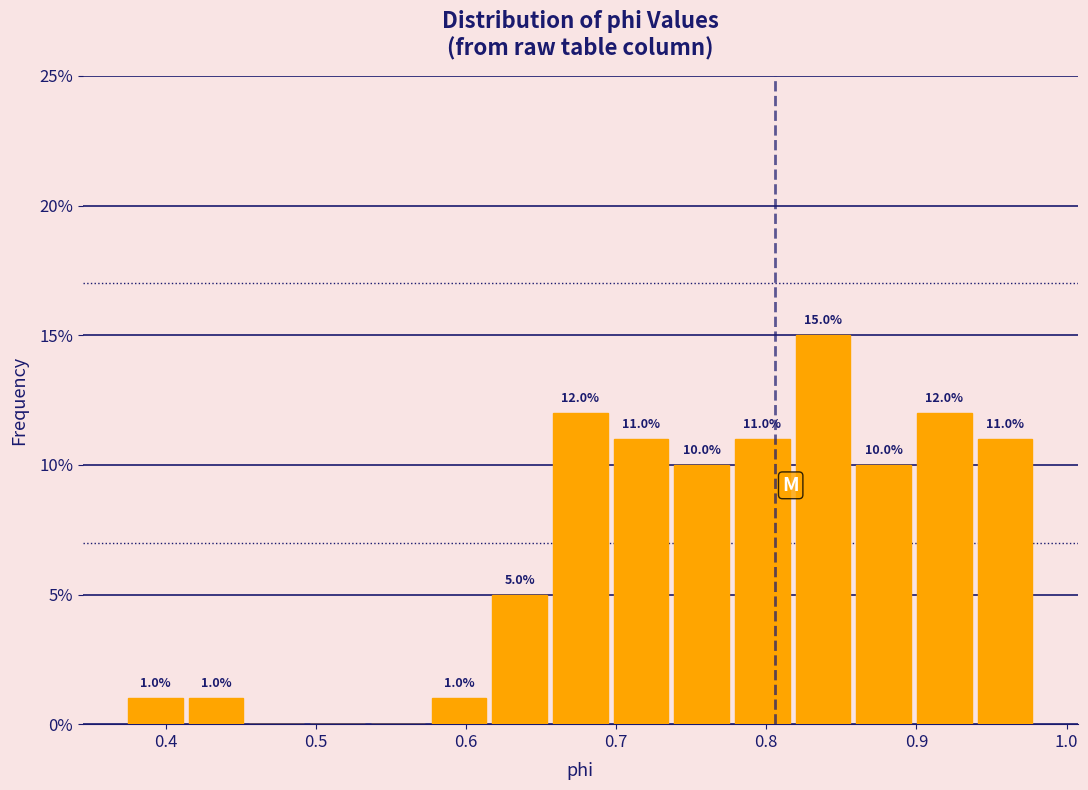

Over which range of the x-axis is the bar tallest?

0.82 to 0.86